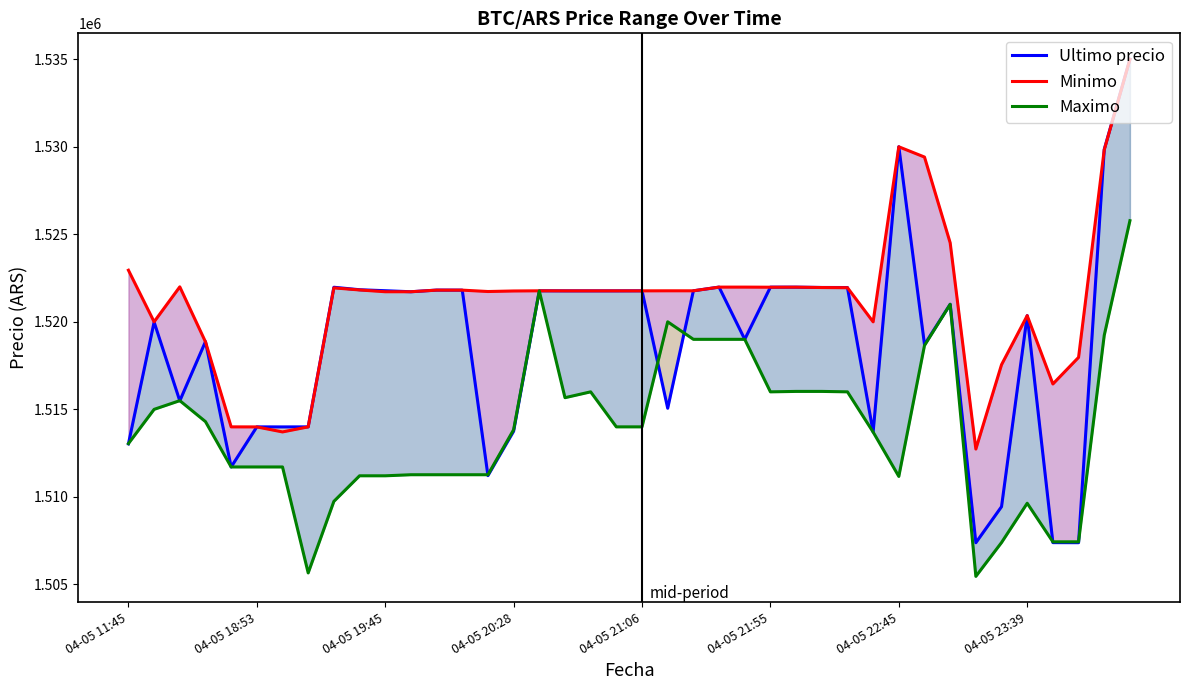

True or false: Maximo and Minimo intersect in this chart.

False